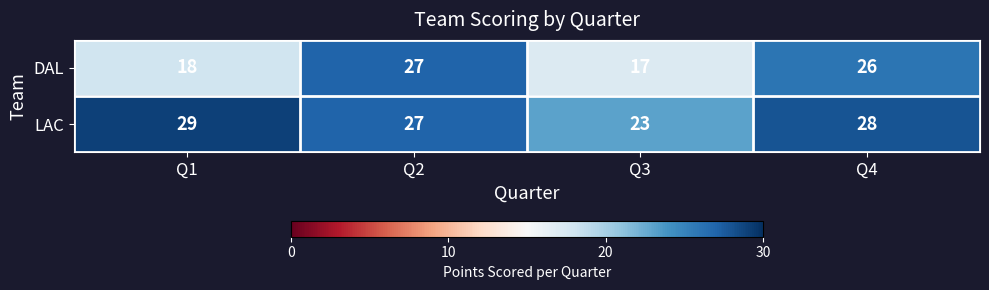

Which category has the highest value in the DAL series?

Q2